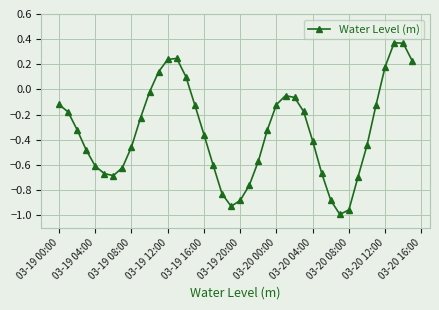

Count the number of data series in this chart.

1